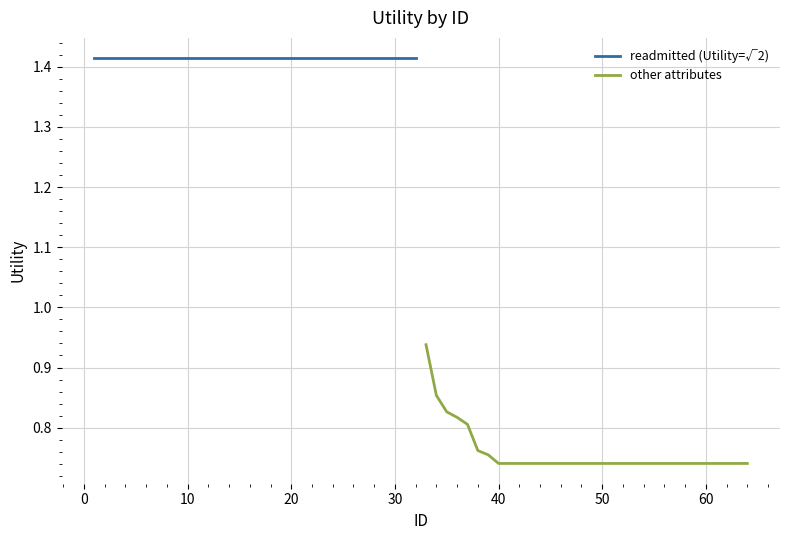

Is it true that other attributes equals 0.5 at 25?

False